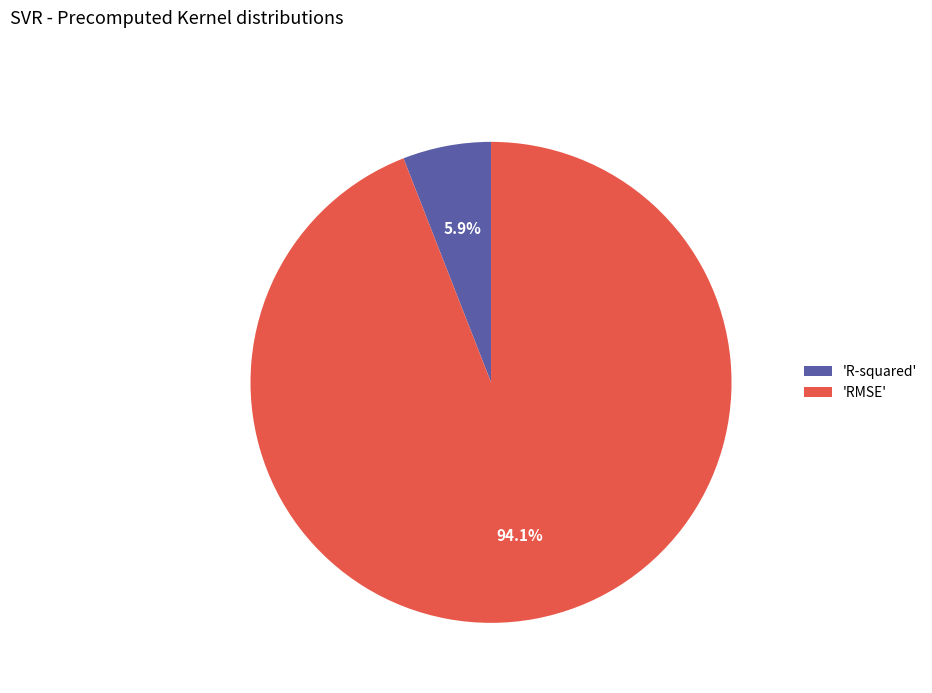

What is the largest slice in the pie chart?

'RMSE'